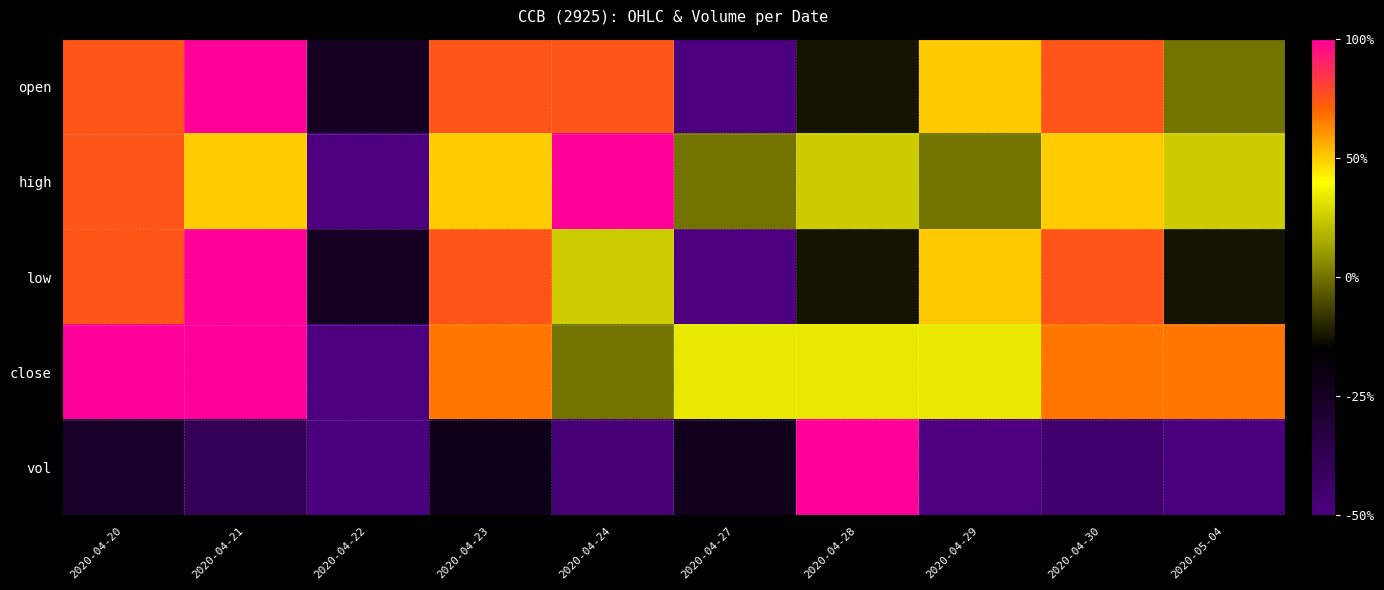

Which series has the largest total across all categories?

close